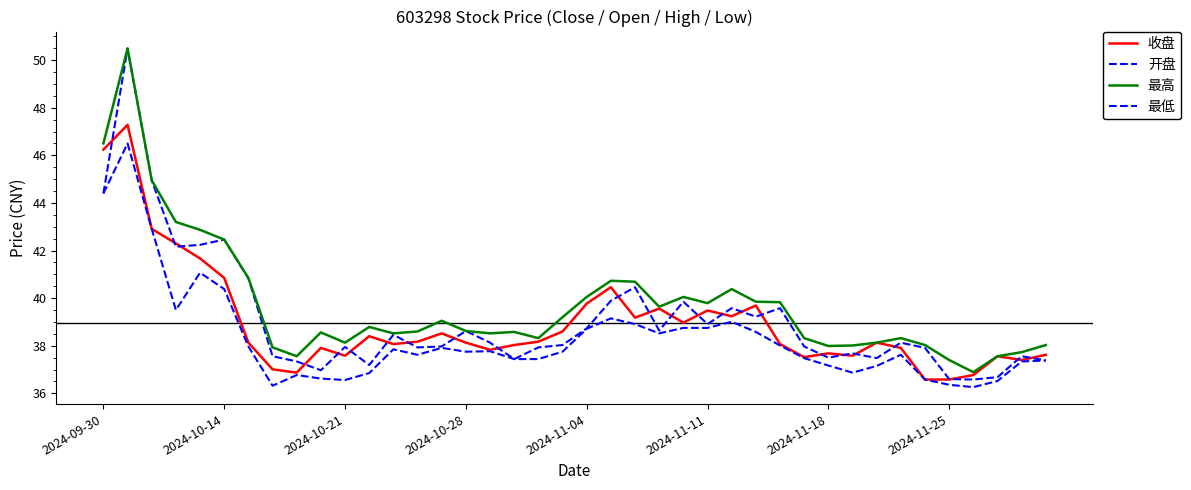

At how many categories does at least one series exceed 44?

3